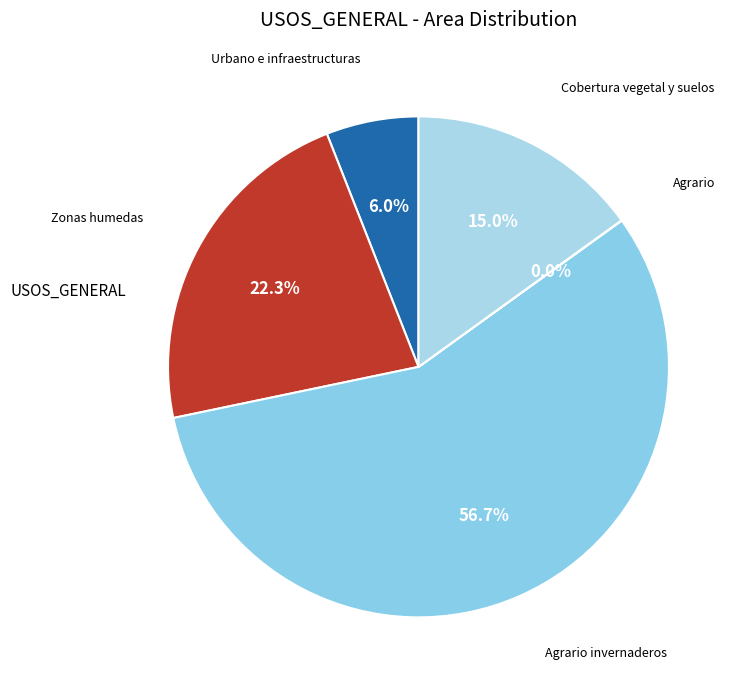

To the nearest percent, what is the difference between the largest and smallest slice percentages?

57%